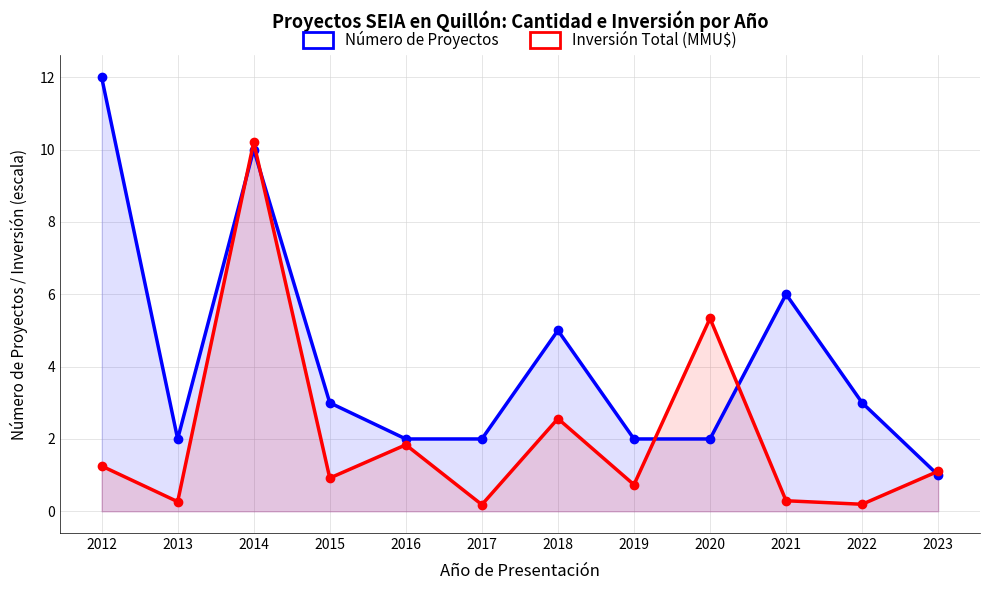

What are all the series names shown in the legend?

Número de Proyectos, Inversión Total (MMU$) [escalada]